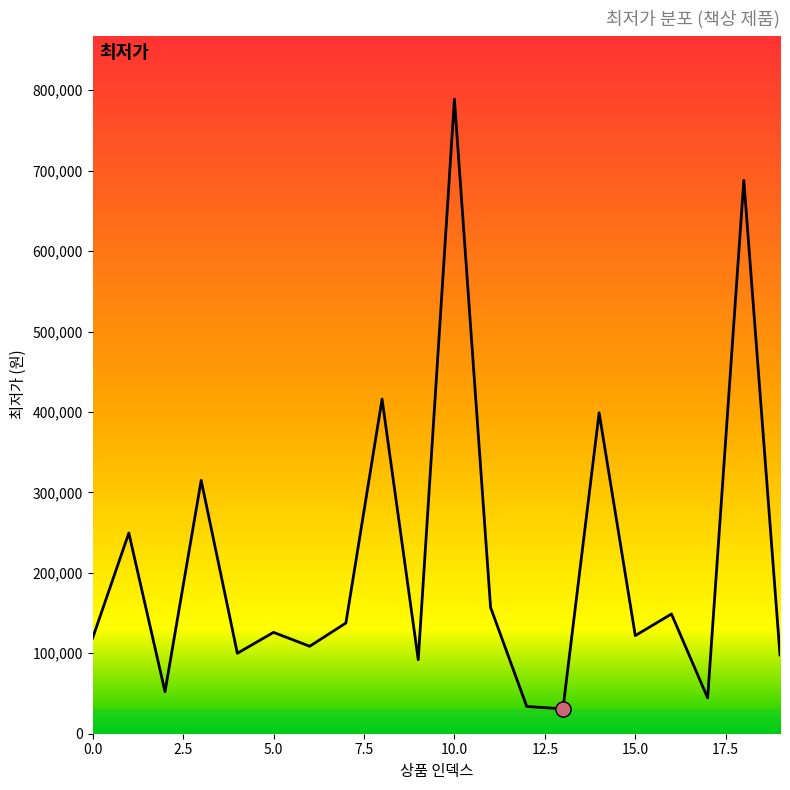

What is the maximum value shown in the chart?

789000